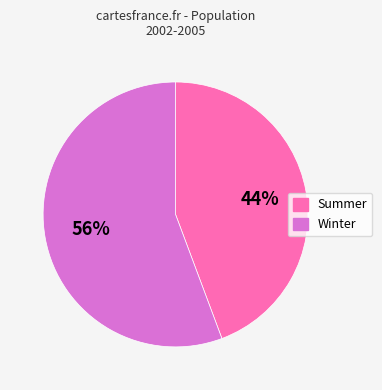

Which has a higher value, Winter or Summer?

Winter